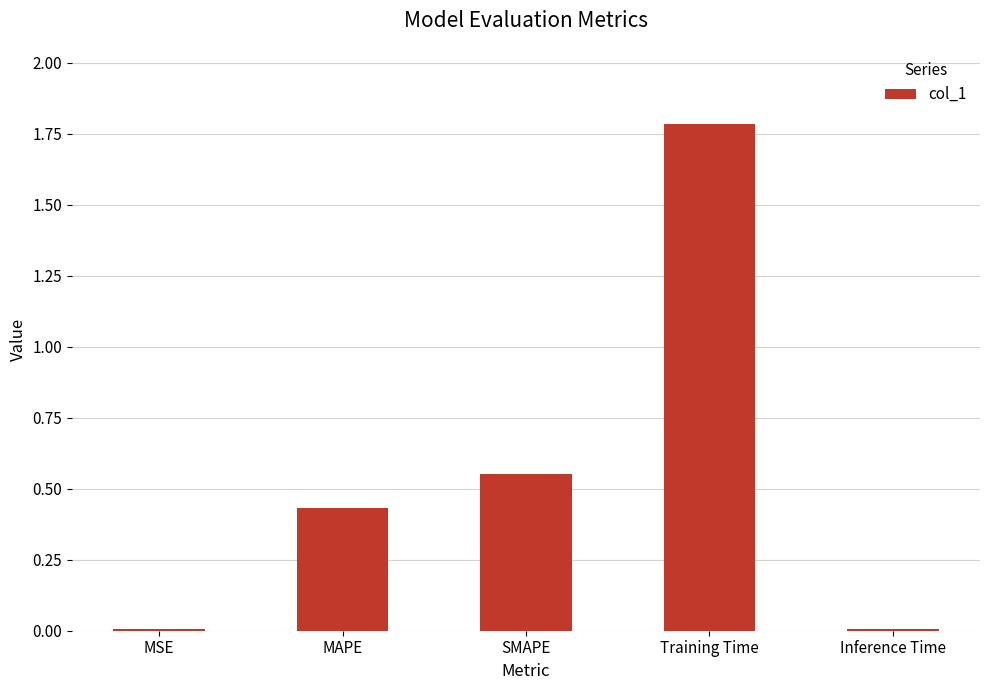

Are the bars grouped side by side (vs. stacked)?

No